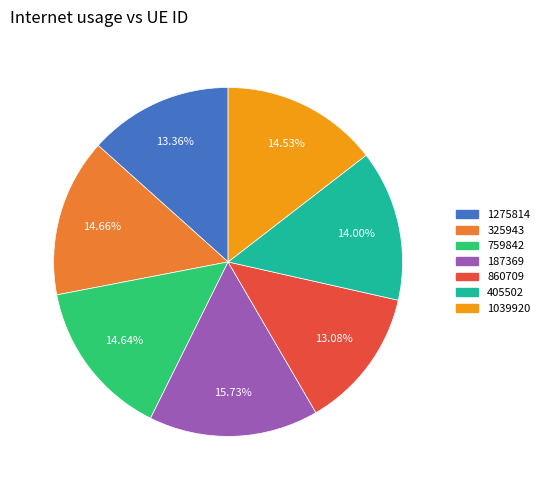

What percentage is the 1039920 slice, to the nearest percent?

15%